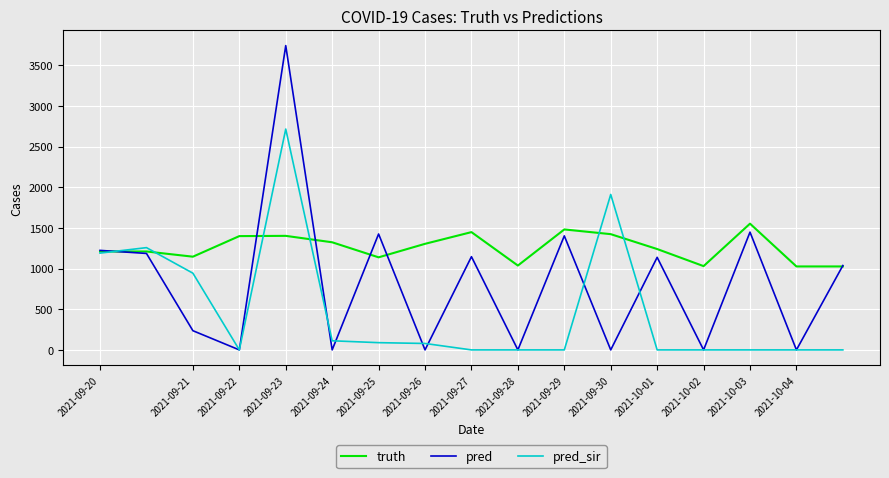

Which series has the largest range (max minus min)?

pred